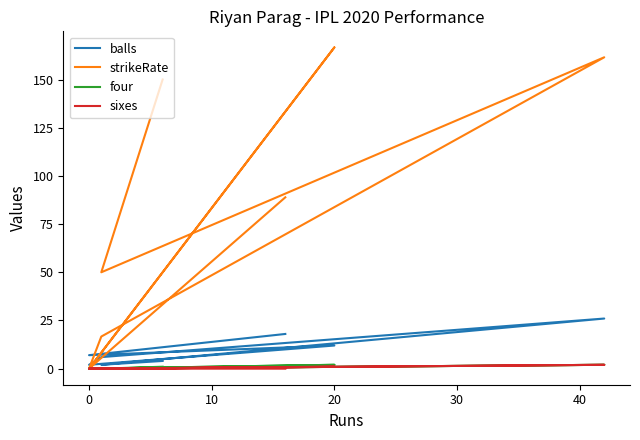

What is the maximum value for sixes?

2.0